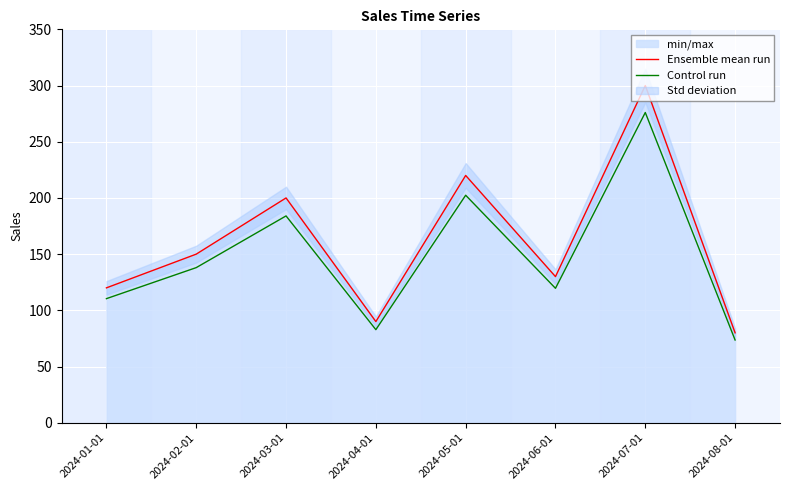

What is the total value across all series at 2024-05-01?

422.4